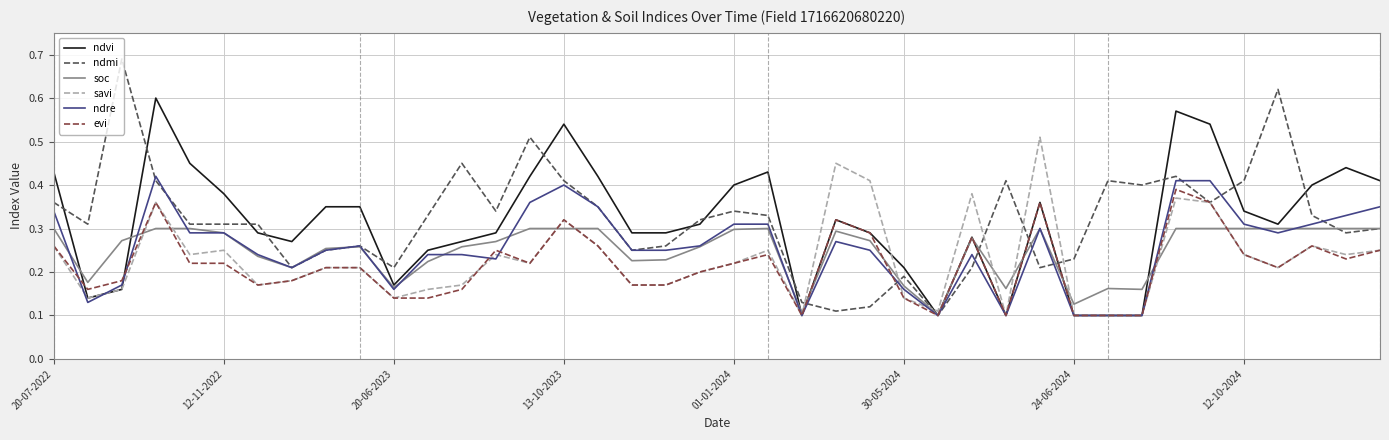

How many series are shown in this chart?

6